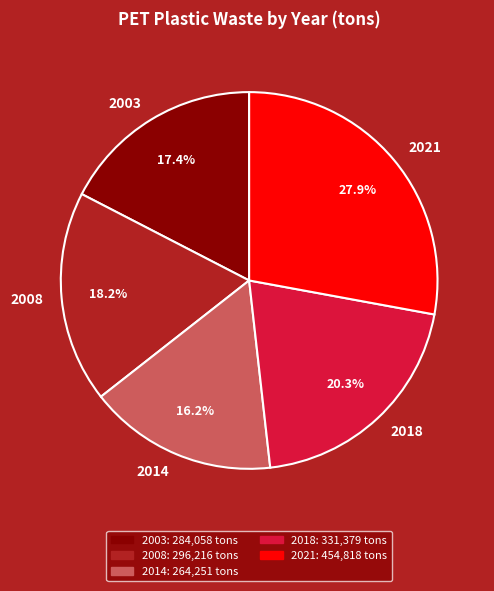

Is 2014 the majority of the pie?

No